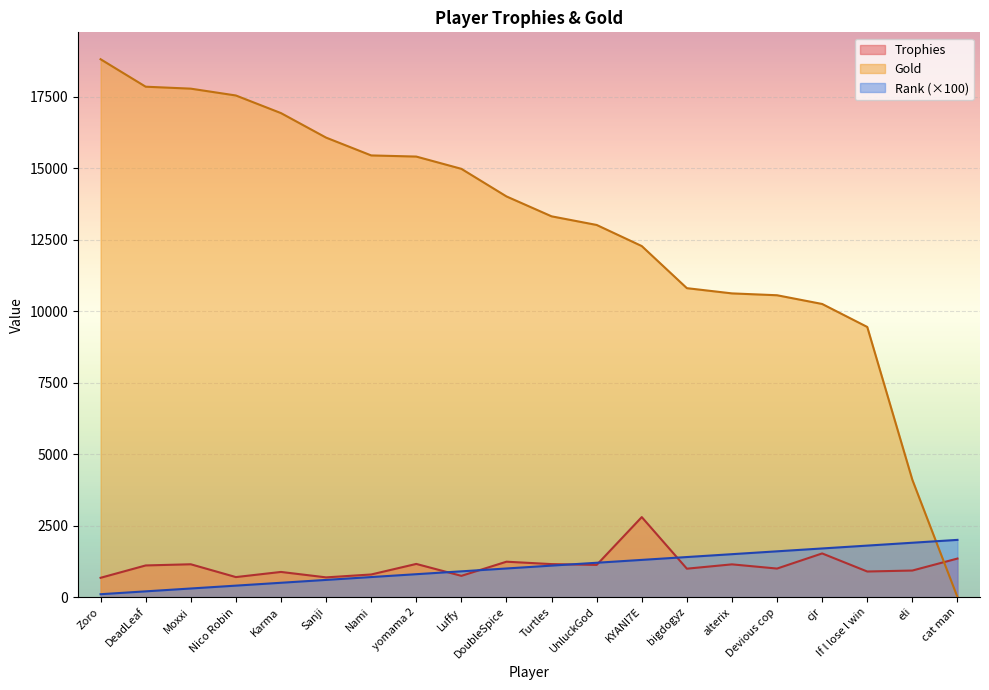

What is the difference between the Gold values at DoubleSpice and cat man?

14011